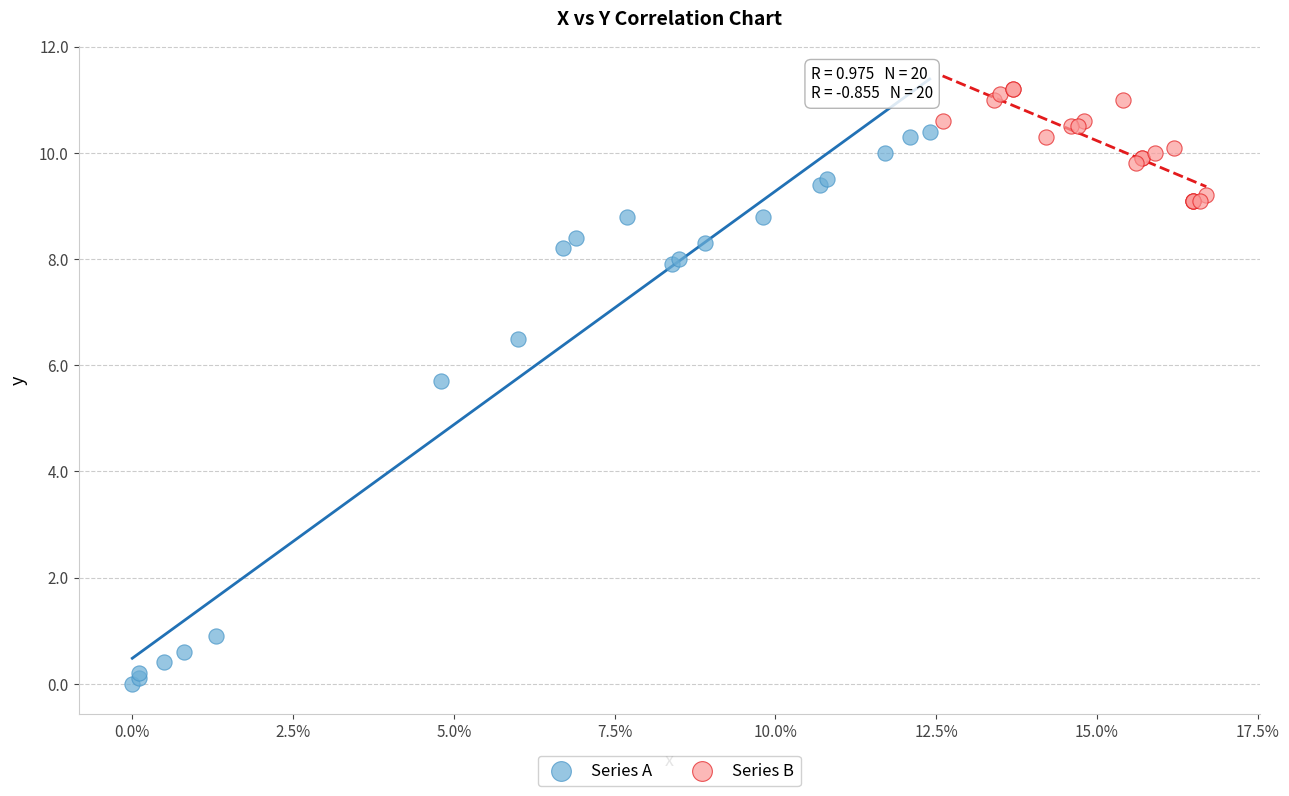

Which series reaches the minimum Y coordinate?

Series A